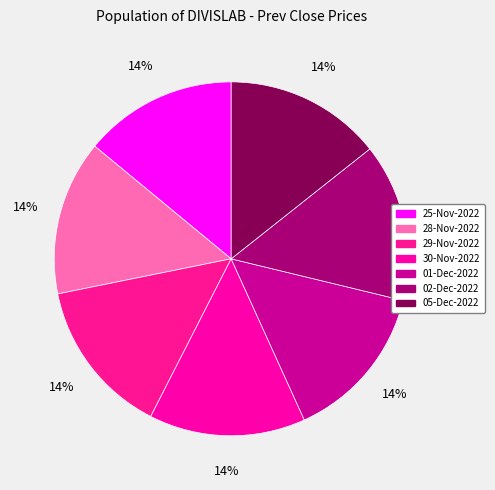

To the nearest percent, what portion does 01-Dec-2022 represent?

14%